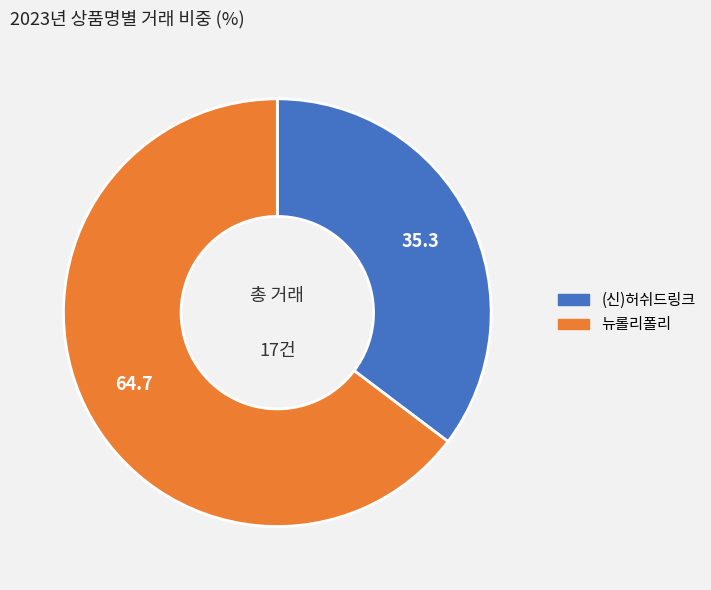

How many segments does this pie chart have?

2